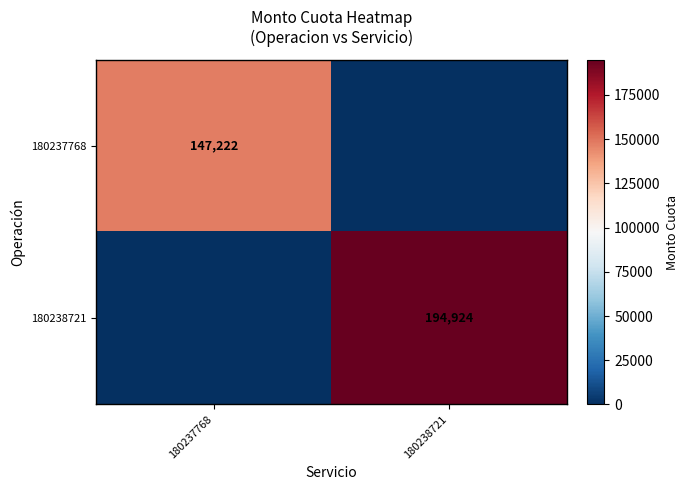

The value of 180238721 at 180238721 is 111077. True or false?

False